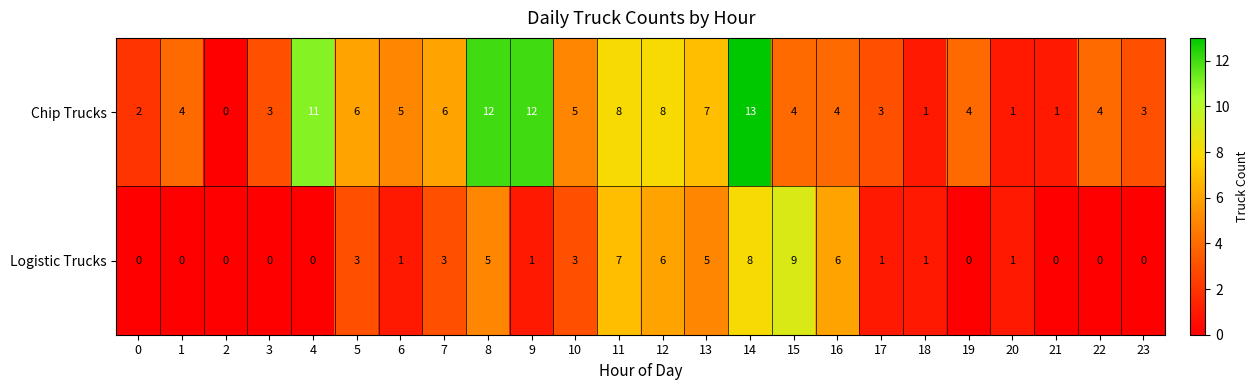

Which category has the highest value across all series?

14